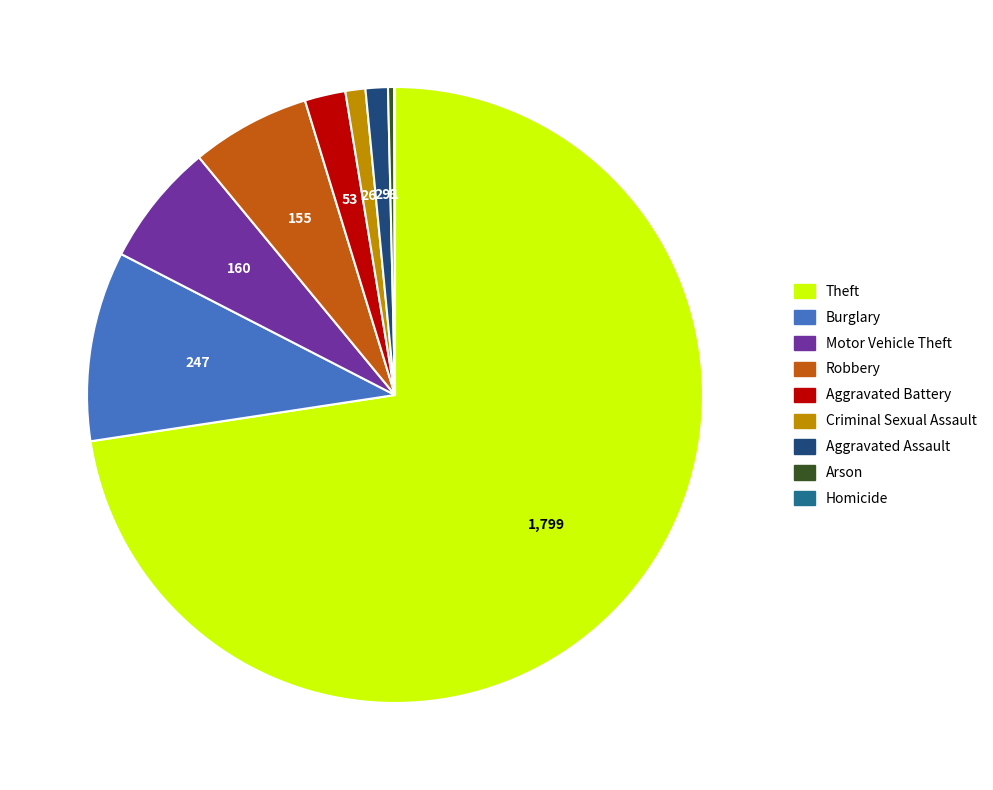

What is the ratio of the value at Motor Vehicle Theft to the value at Burglary?

0.6